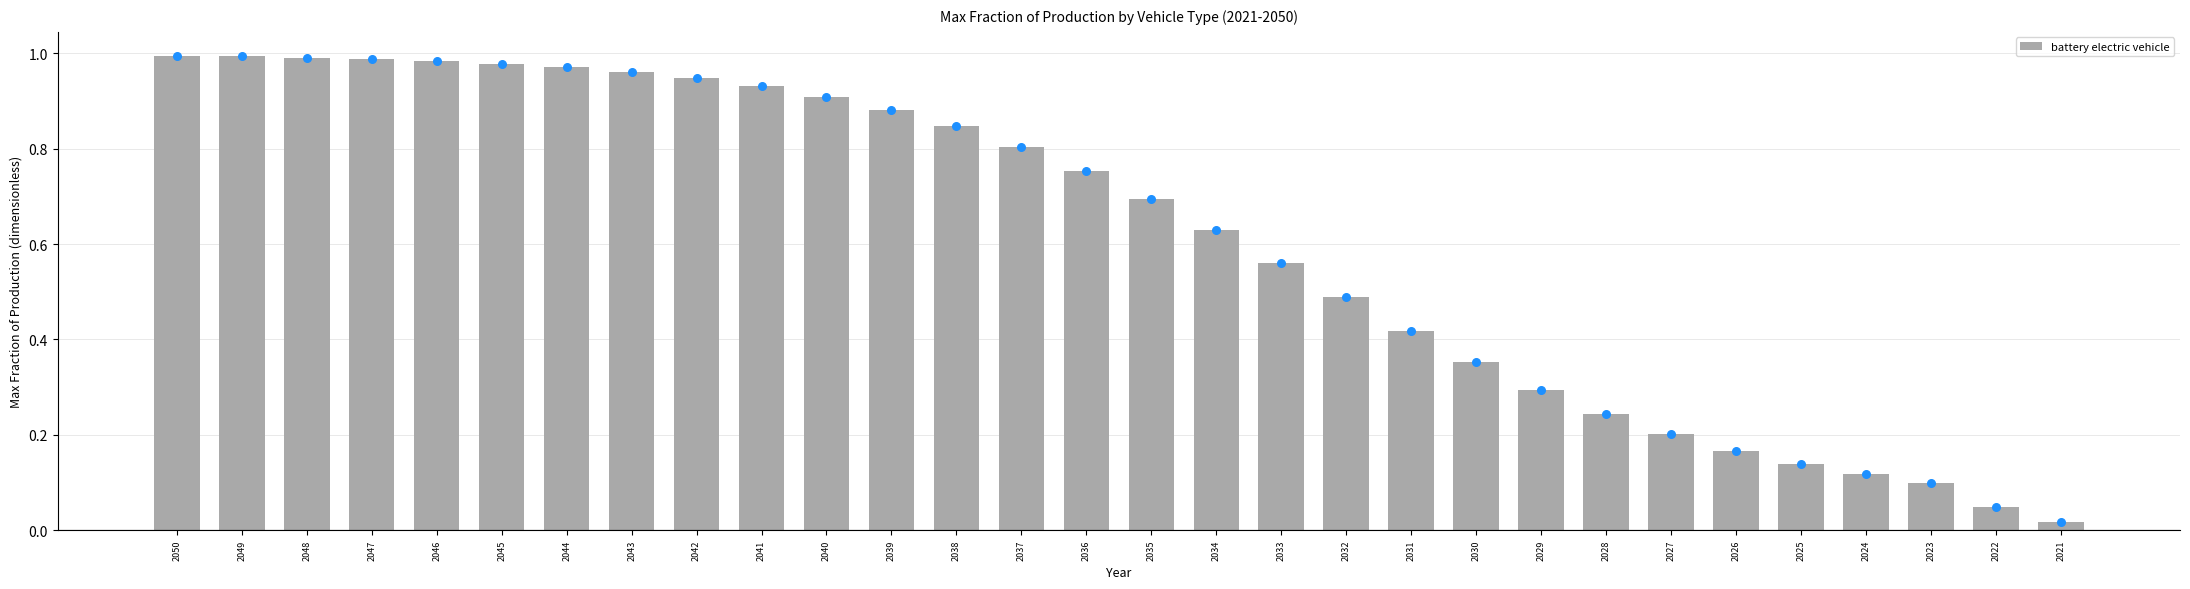

Which has a higher value, 2046 or 2021?

2046